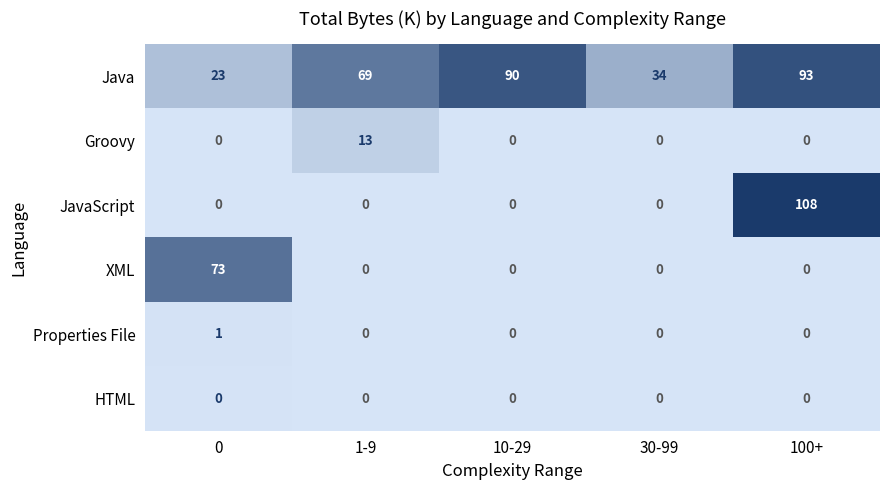

Which series has the widest spread of values?

JavaScript